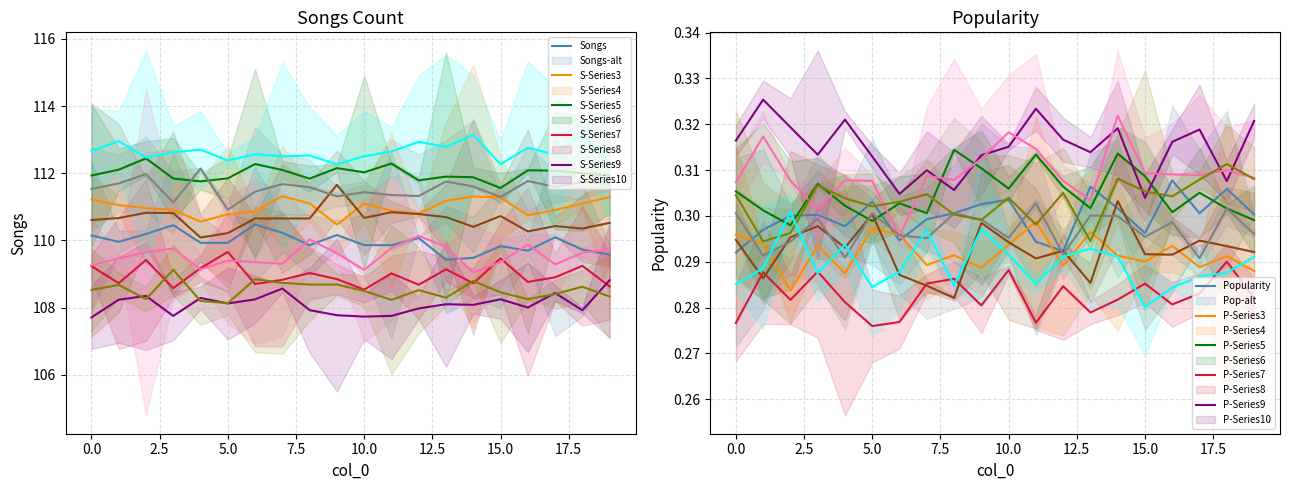

Read the Popularity value at 13.

0.3